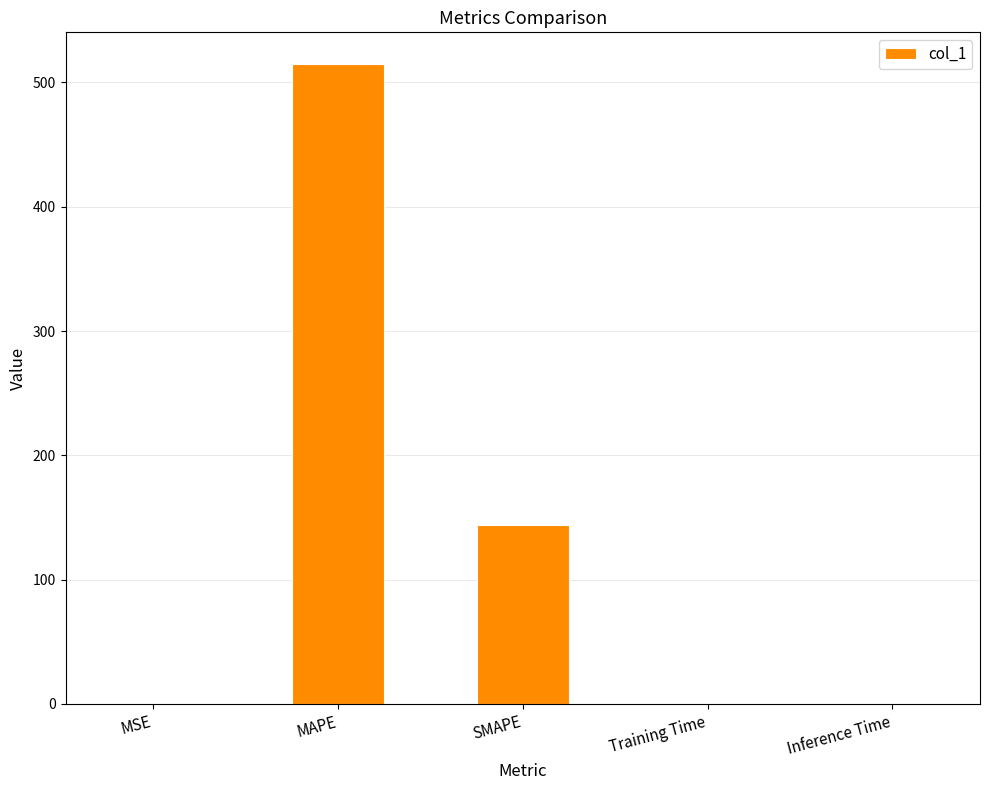

How many categories are shown in the chart?

5